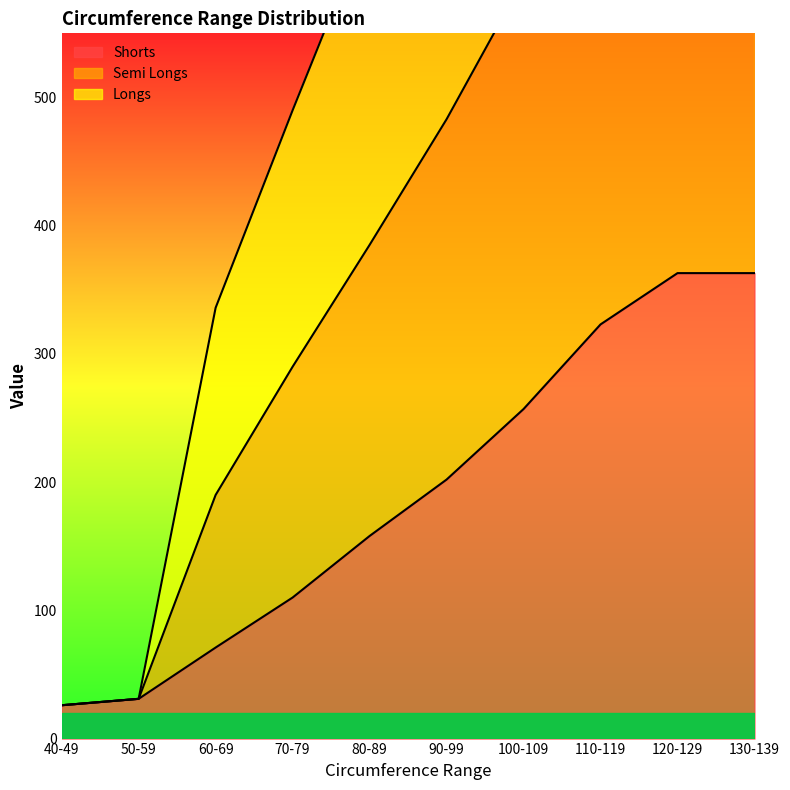

The value of Shorts at 80-89 is 228. True or false?

False